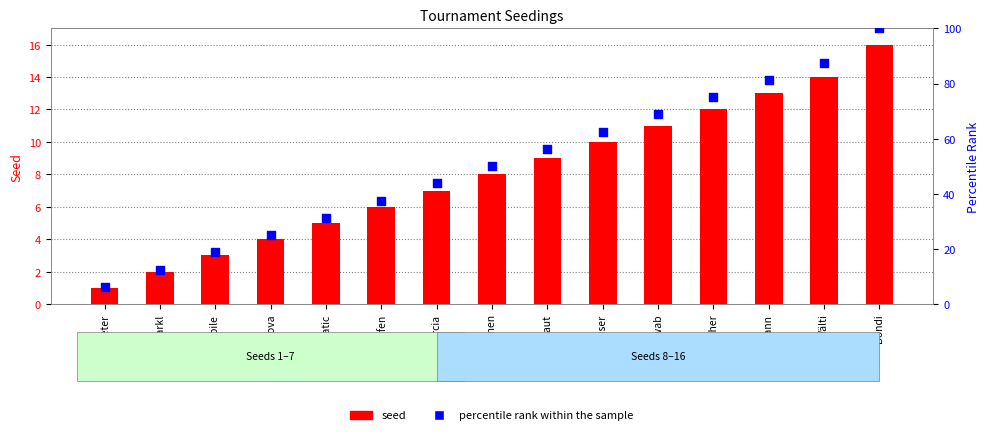

Which series contains the lowest Y value?

seed